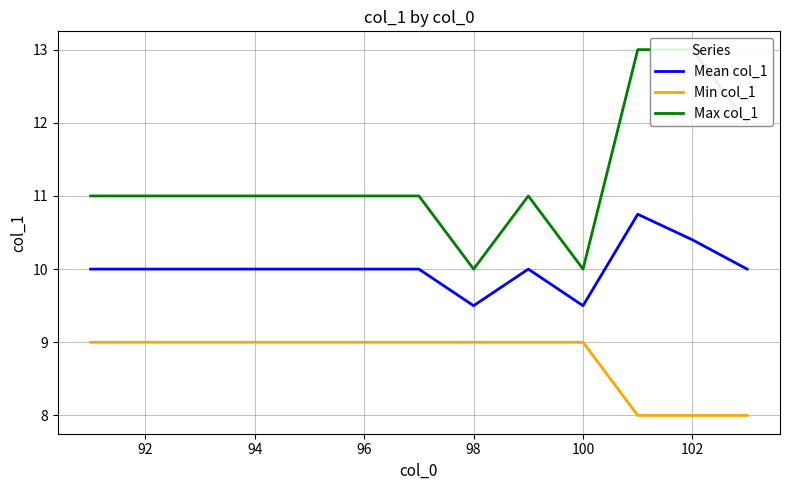

What is the sum of all Min col_1 values?

114.0